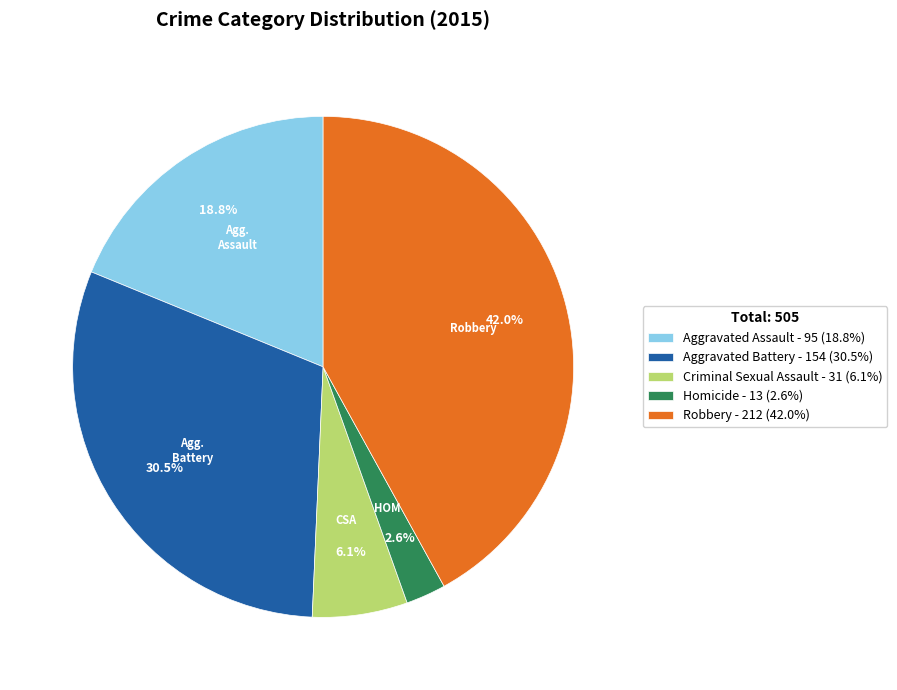

Is there any slice that represents more than half of the pie?

No